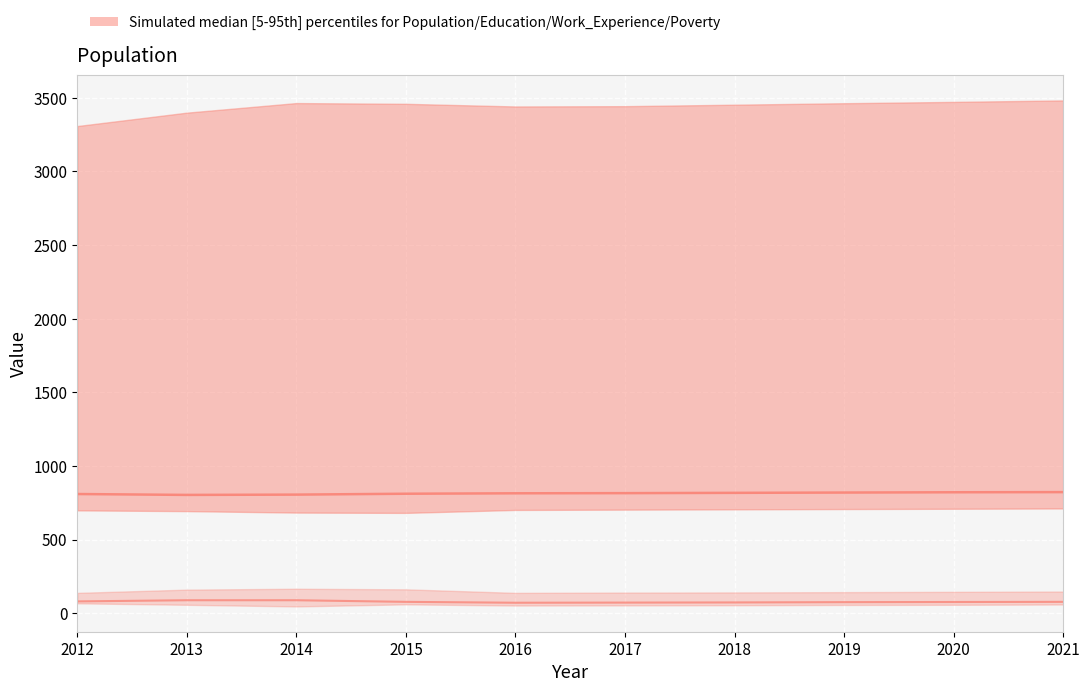

In Poverty_18to65 (median), how many points are lower than both neighbors (excluding endpoints)?

1